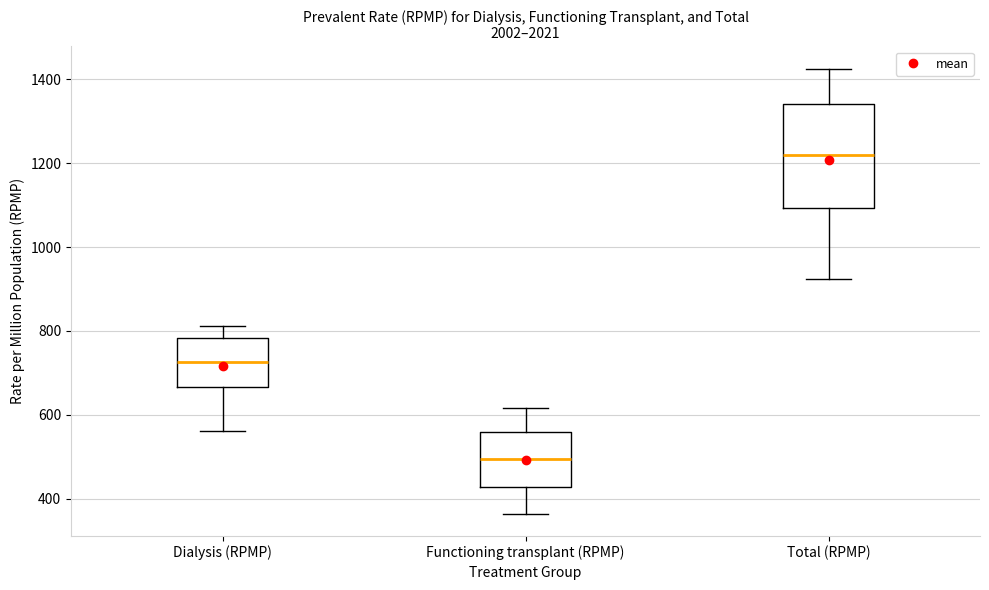

Comparing the boxes themselves (not the whiskers), which one is the tallest?

Total (RPMP)